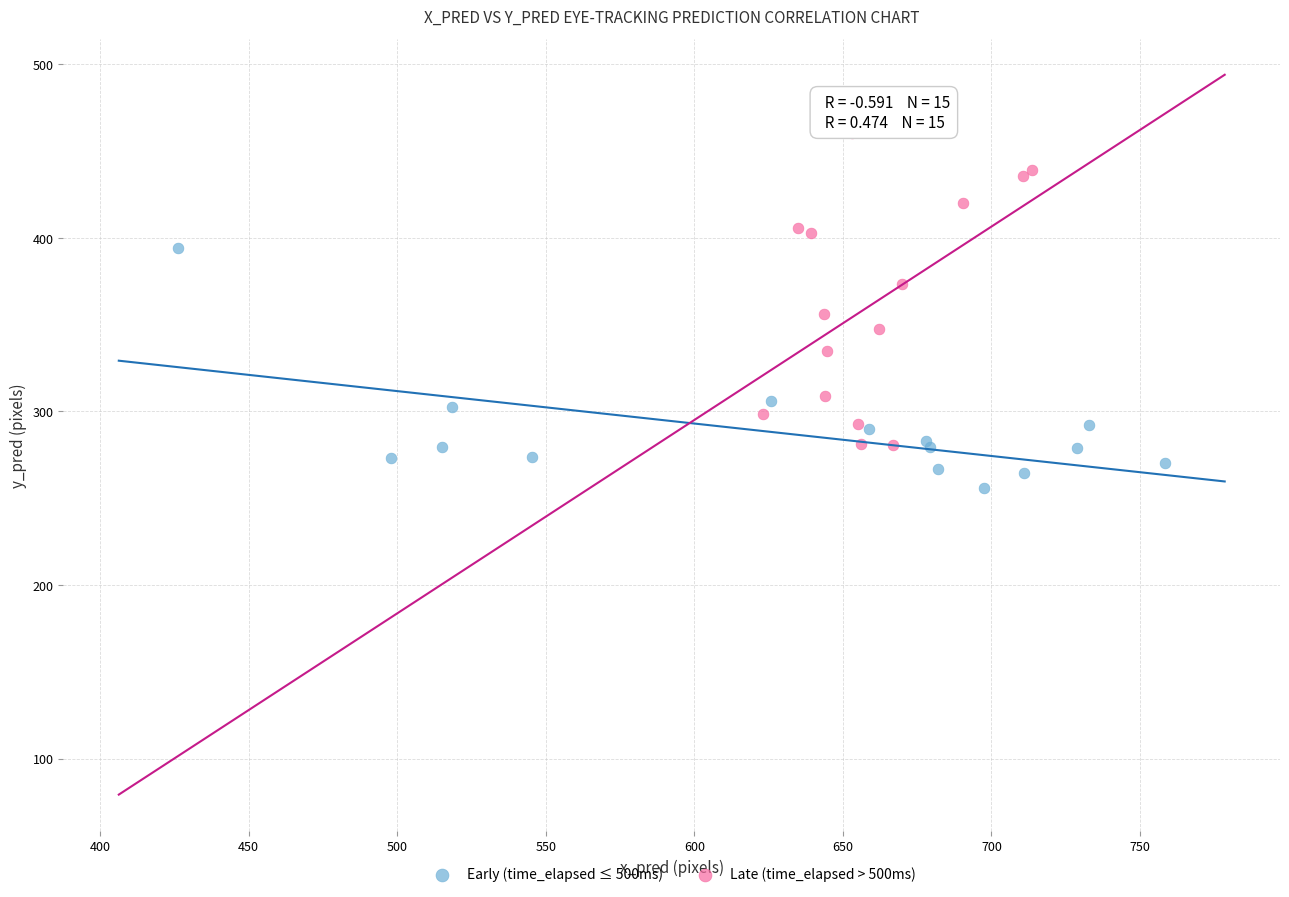

Which series has the widest spread of Y values?

Late (time_elapsed > 500ms)